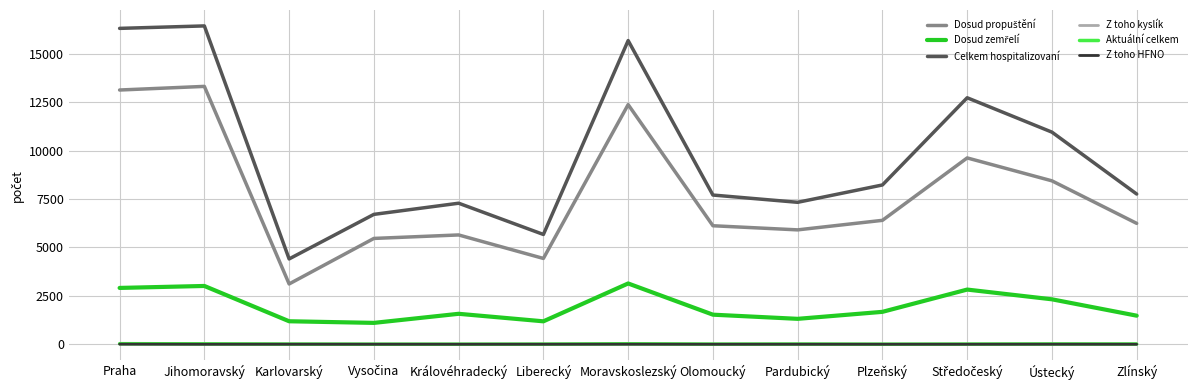

What is the greatest value displayed?

16434